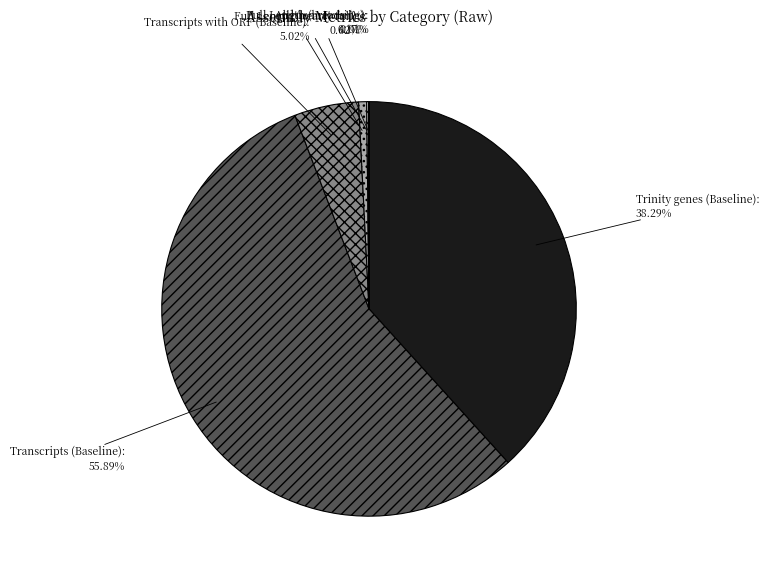

What is the largest slice in the pie chart?

Transcripts (Baseline)